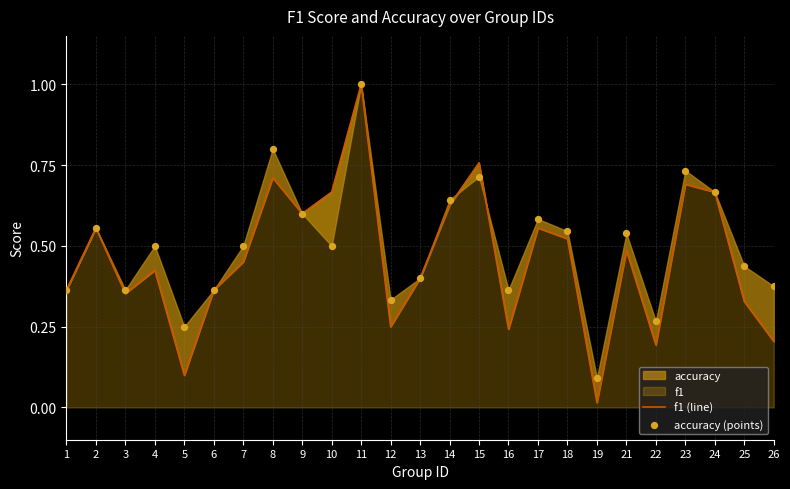

At which category is the sum across all series the highest?

11